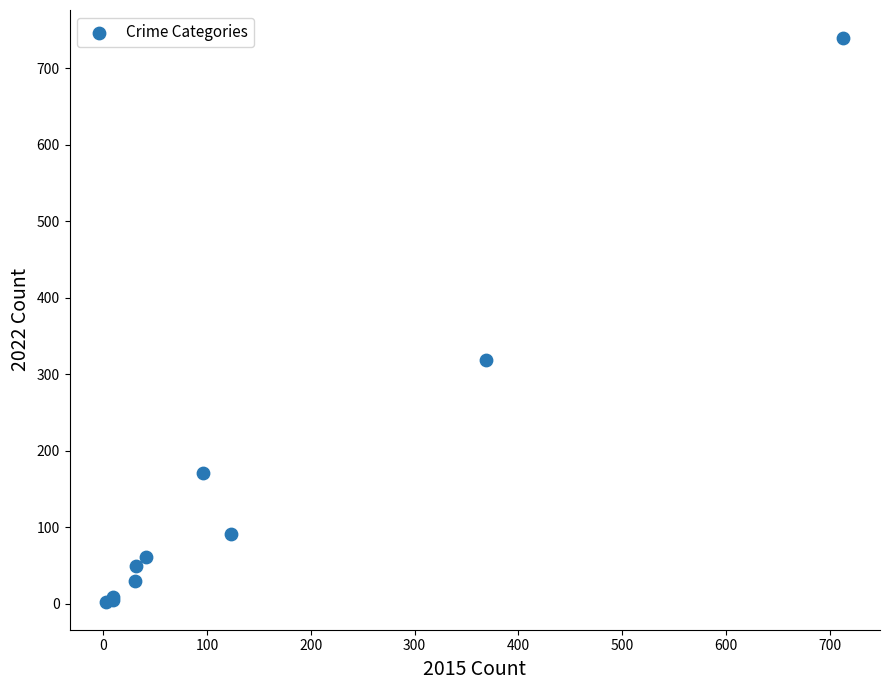

What Y value in the scatter plot is closest to 371?

319